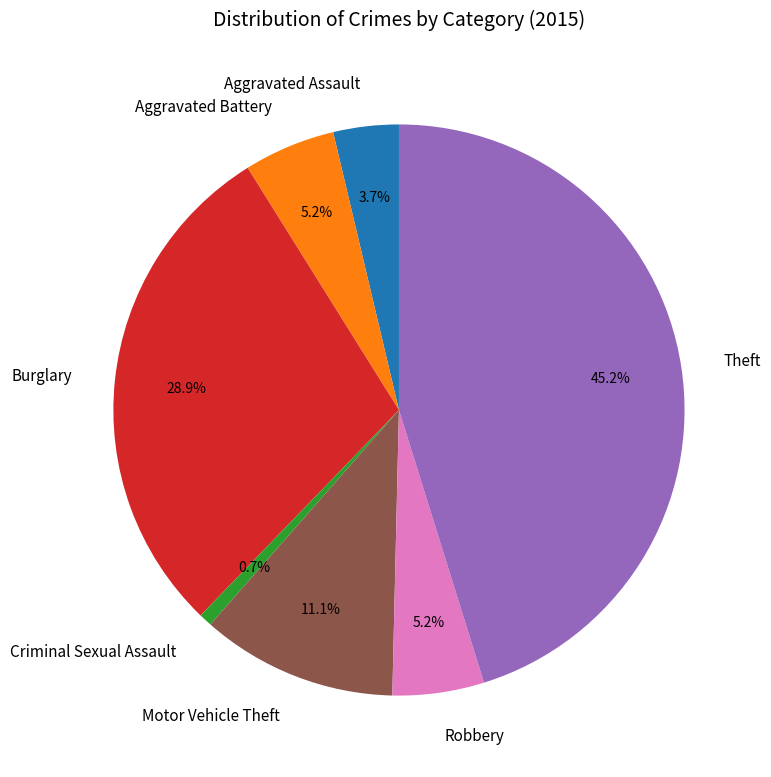

Does any single category account for the majority?

No